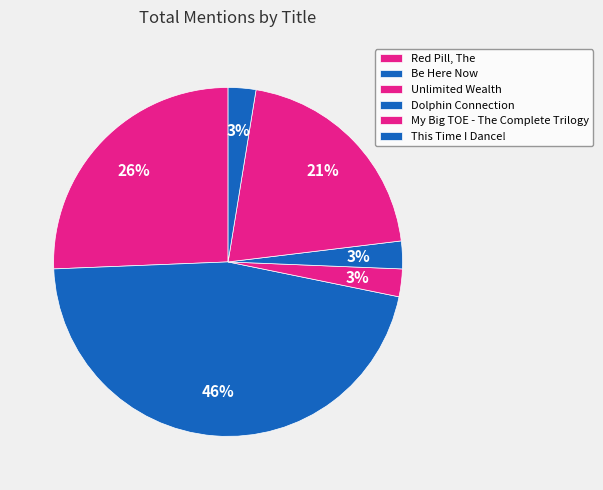

Is Be Here Now the majority of the pie?

No